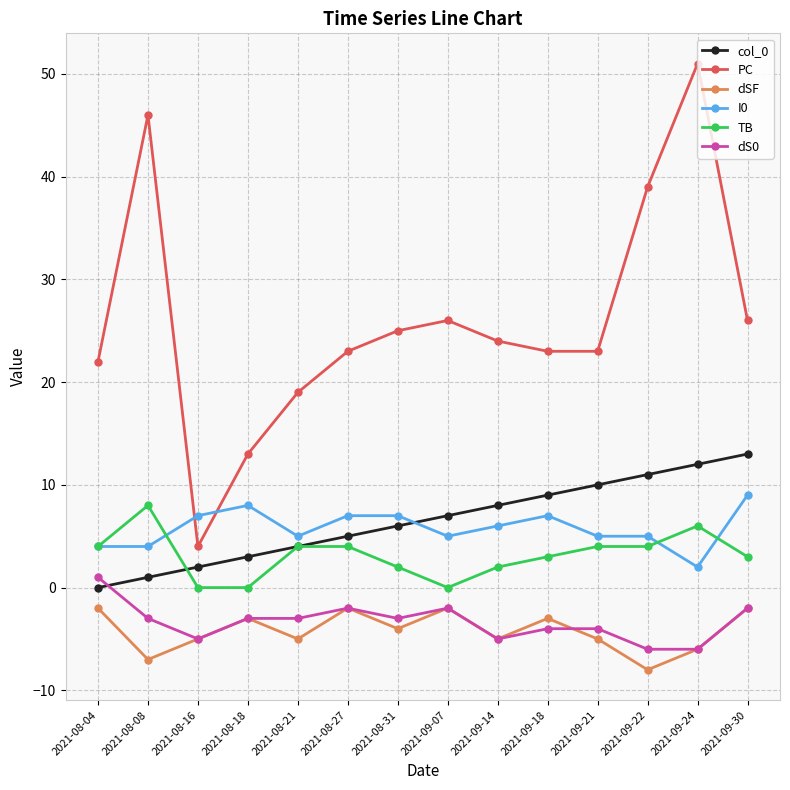

Reading right to left, extract all data points from this chart.

col_0: 2021-09-30=13	2021-09-24=12	2021-09-22=11	2021-09-21=10	2021-09-18=9	2021-09-14=8	2021-09-07=7	2021-08-31=6	2021-08-27=5	2021-08-21=4	2021-08-18=3	2021-08-16=2	2021-08-08=1	2021-08-04=0
PC: 2021-09-30=26	2021-09-24=51	2021-09-22=39	2021-09-21=23	2021-09-18=23	2021-09-14=24	2021-09-07=26	2021-08-31=25	2021-08-27=23	2021-08-21=19	2021-08-18=13	2021-08-16=4	2021-08-08=46	2021-08-04=22
dSF: 2021-09-30=-2	2021-09-24=-6	2021-09-22=-8	2021-09-21=-5	2021-09-18=-3	2021-09-14=-5	2021-09-07=-2	2021-08-31=-4	2021-08-27=-2	2021-08-21=-5	2021-08-18=-3	2021-08-16=-5	2021-08-08=-7	2021-08-04=-2
I0: 2021-09-30=9	2021-09-24=2	2021-09-22=5	2021-09-21=5	2021-09-18=7	2021-09-14=6	2021-09-07=5	2021-08-31=7	2021-08-27=7	2021-08-21=5	2021-08-18=8	2021-08-16=7	2021-08-08=4	2021-08-04=4
TB: 2021-09-30=3	2021-09-24=6	2021-09-22=4	2021-09-21=4	2021-09-18=3	2021-09-14=2	2021-09-07=0	2021-08-31=2	2021-08-27=4	2021-08-21=4	2021-08-18=0	2021-08-16=0	2021-08-08=8	2021-08-04=4
dS0: 2021-09-30=-2	2021-09-24=-6	2021-09-22=-6	2021-09-21=-4	2021-09-18=-4	2021-09-14=-5	2021-09-07=-2	2021-08-31=-3	2021-08-27=-2	2021-08-21=-3	2021-08-18=-3	2021-08-16=-5	2021-08-08=-3	2021-08-04=1